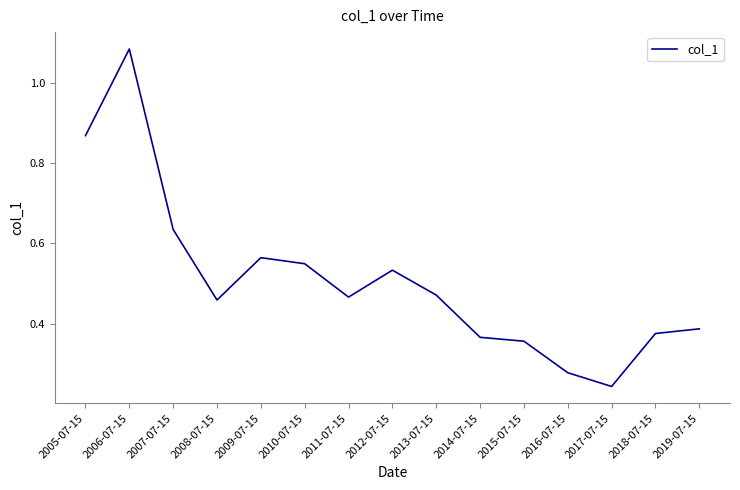

What position from the left is 2006-07-15?

2